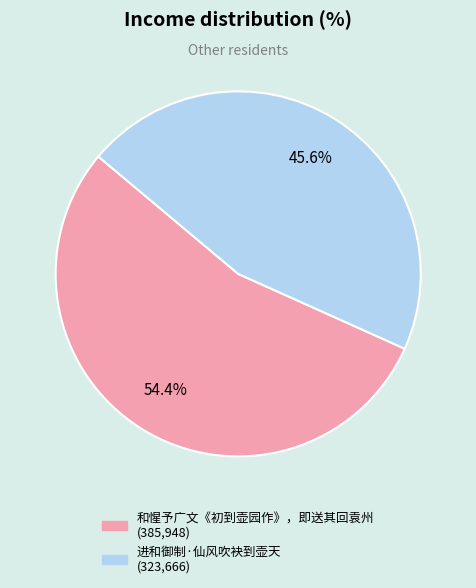

To the nearest percent, what percentage of the pie is 和惺予广文《初到壶园作》，即送其回袁州?

54%